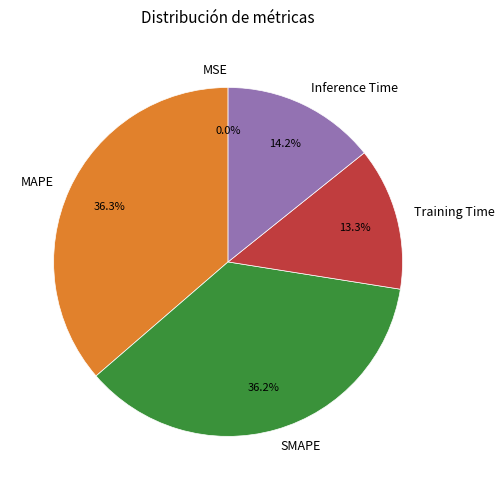

Does Training Time account for over 50% of the chart?

No